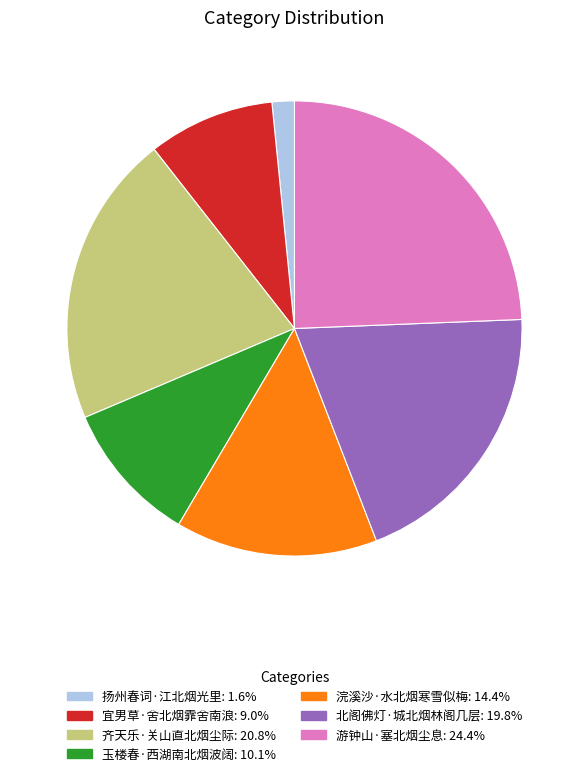

Does any single category account for the majority?

No